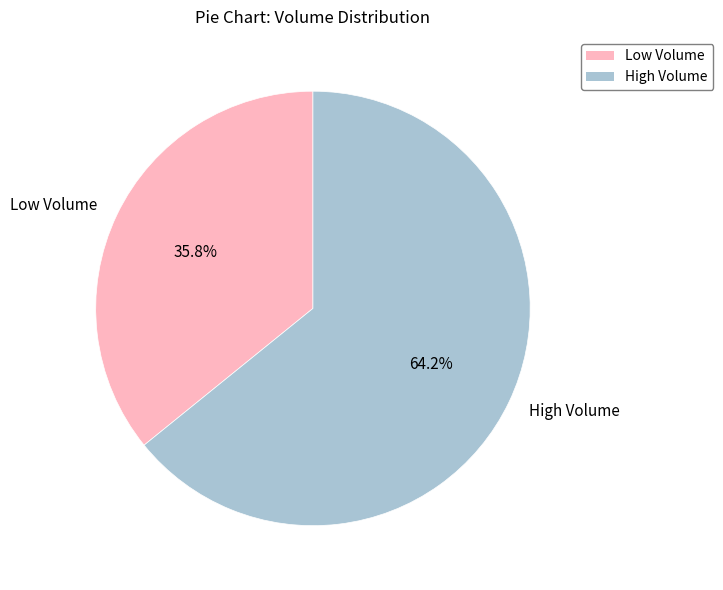

What percentage do Low Volume and High Volume together represent?

100.0%